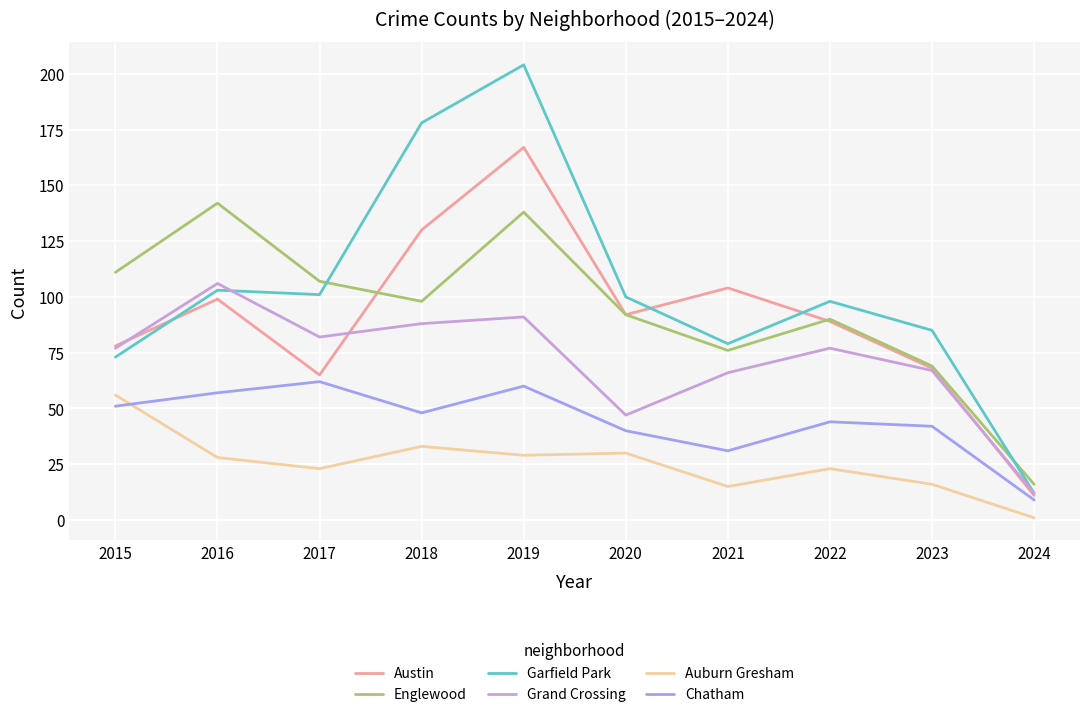

Is it true that Auburn Gresham equals 33 at 2018?

True